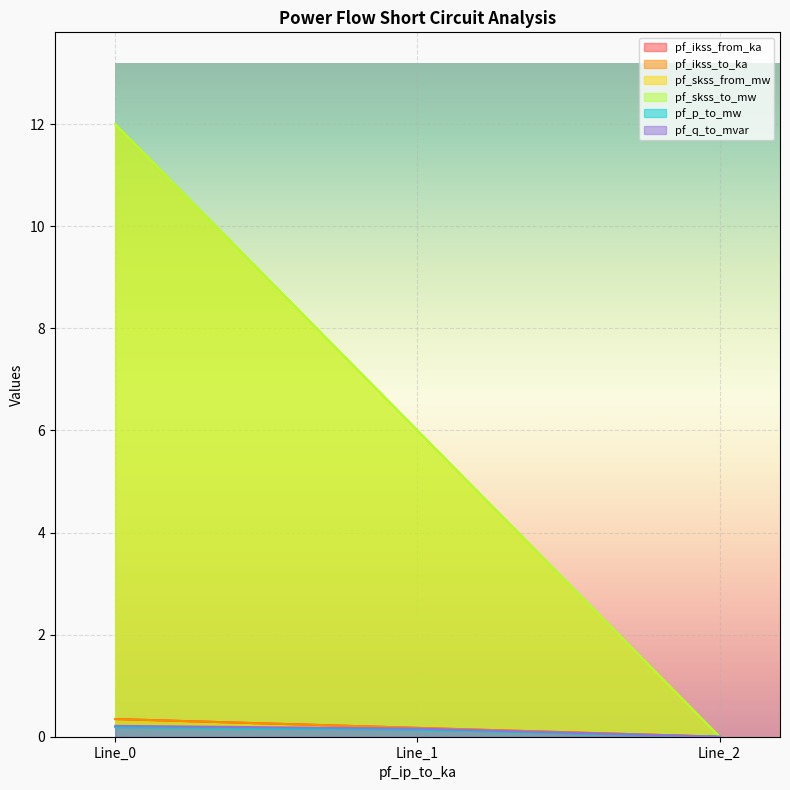

The pf_skss_to_mw series shows 1.4 at Line_1. True or false?

False